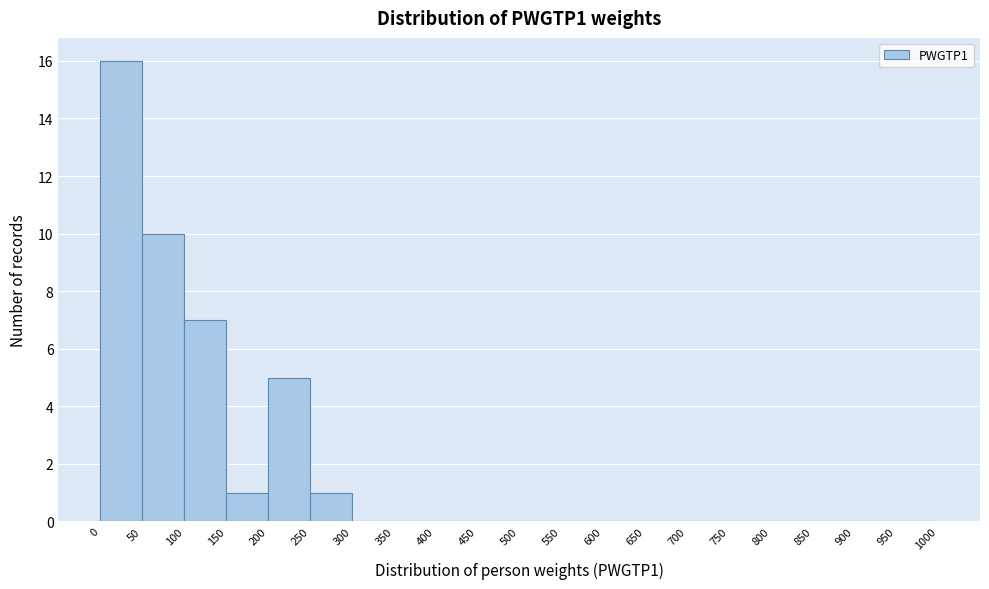

Reading left to right, transcribe this chart: for each bar, give the range it covers on the x-axis and its height. The values are not printed on the chart, so give them approximately, as read against the axis.

0 to 50: 16
50 to 100: 10
100 to 150: 7
150 to 200: 1
200 to 250: 5
250 to 300: 1
300 to 350: 0
350 to 400: 0
400 to 450: 0
450 to 500: 0
500 to 550: 0
550 to 600: 0
600 to 650: 0
650 to 700: 0
700 to 750: 0
750 to 800: 0
800 to 850: 0
850 to 900: 0
900 to 950: 0
950 to 1000: 0